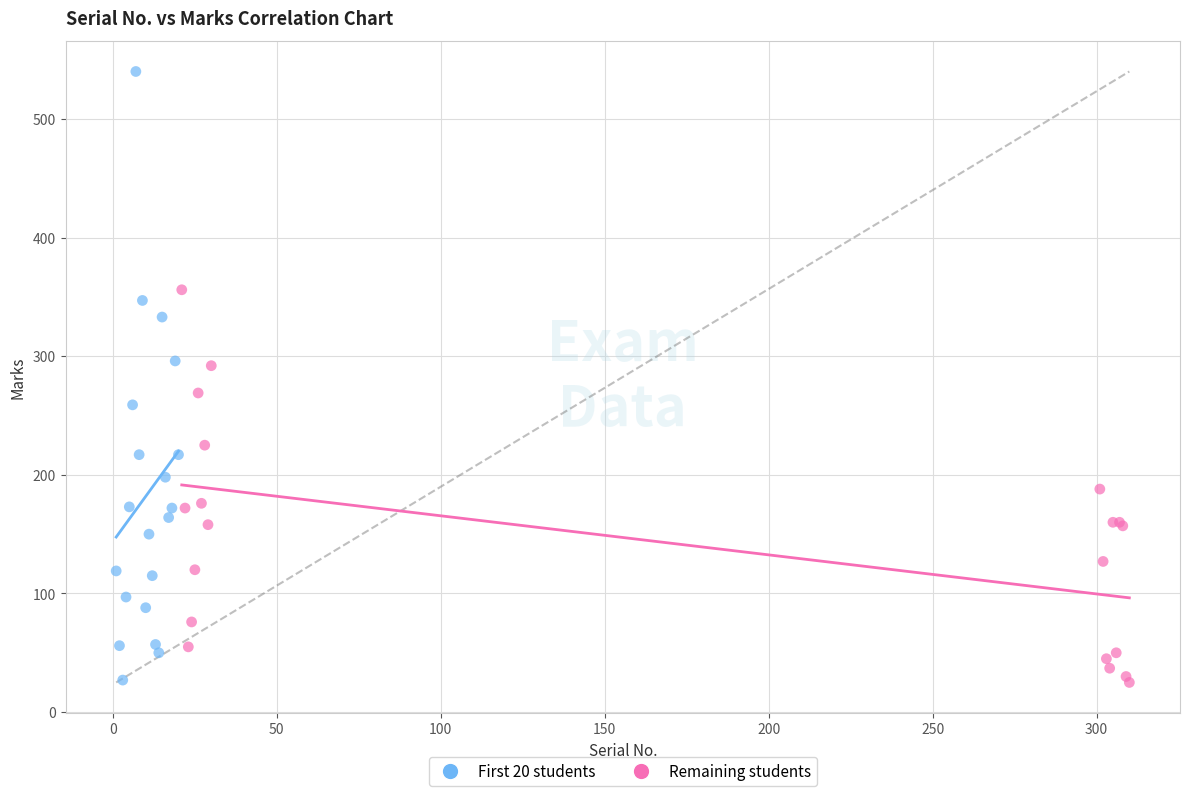

Which series reaches the maximum Y coordinate?

First 20 students